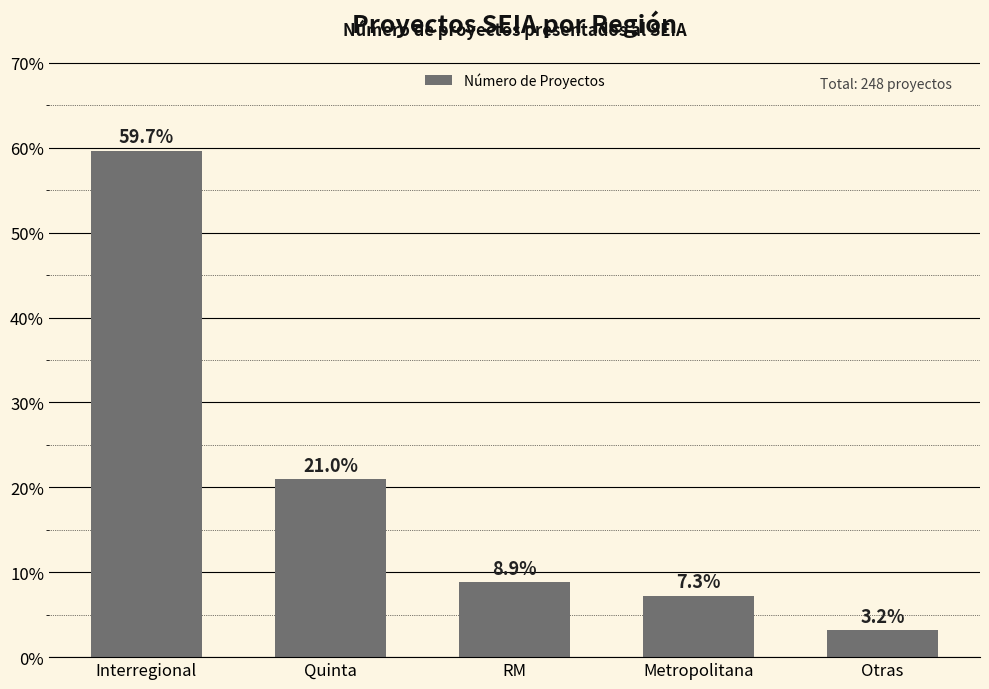

At which label is the value closest to 31?

Quinta